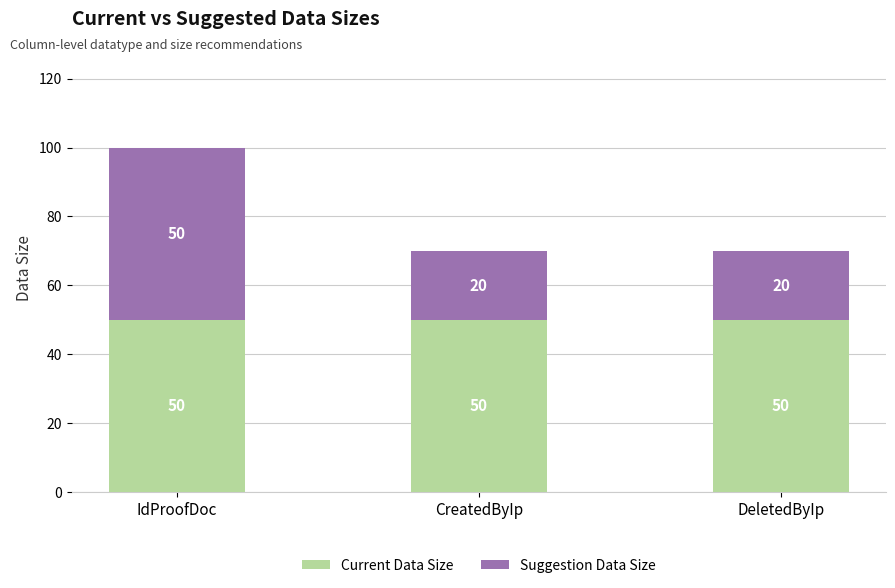

The value of Current Data Size at CreatedByIp is 83. True or false?

False